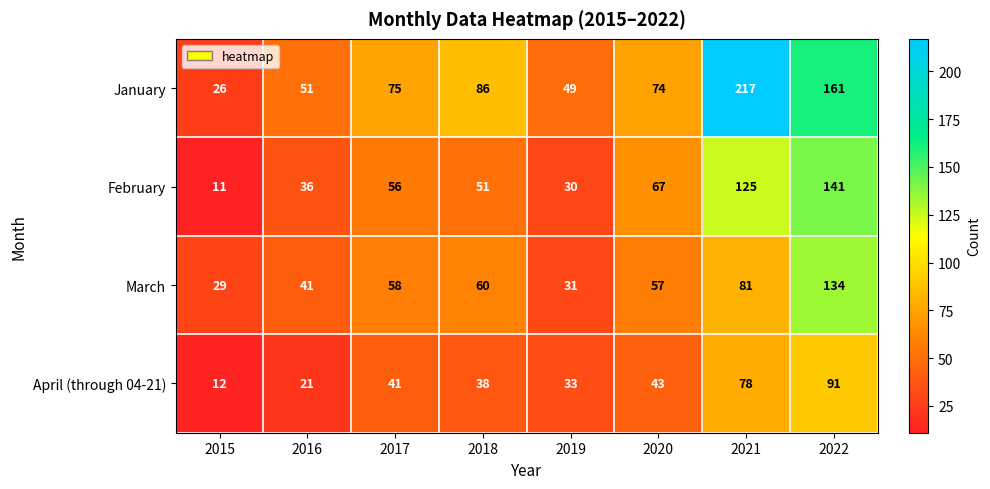

What is the maximum value for January?

217